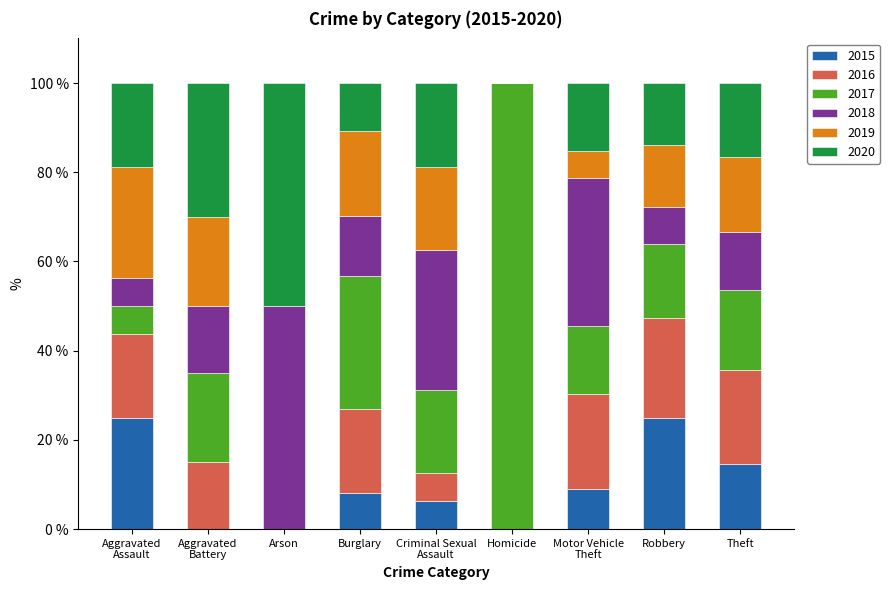

What is the total value across all series at Robbery?

100.0